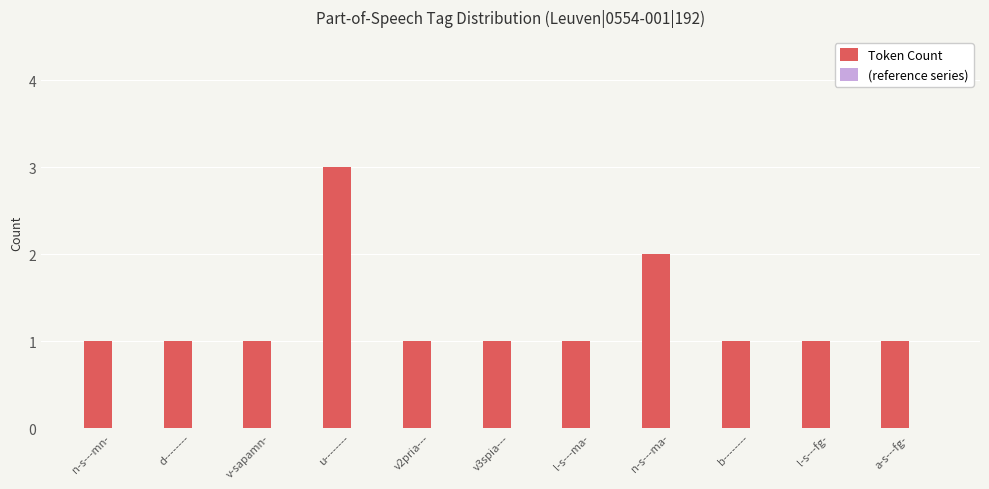

How many bars are there in total?

11